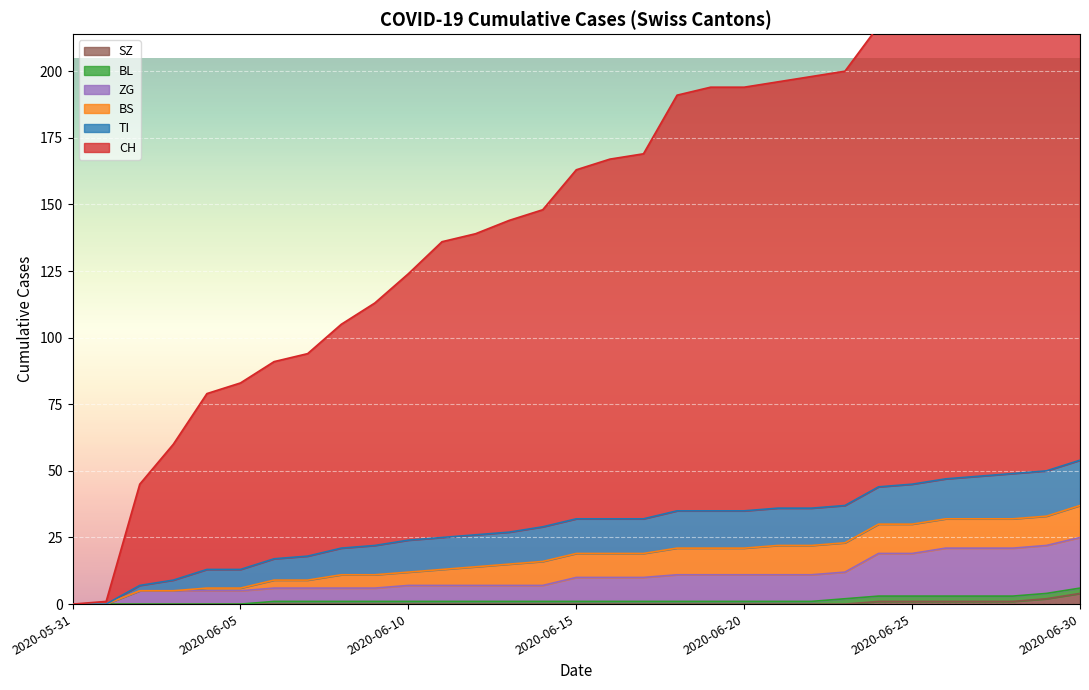

True or false: SZ and CH cross at least once.

False